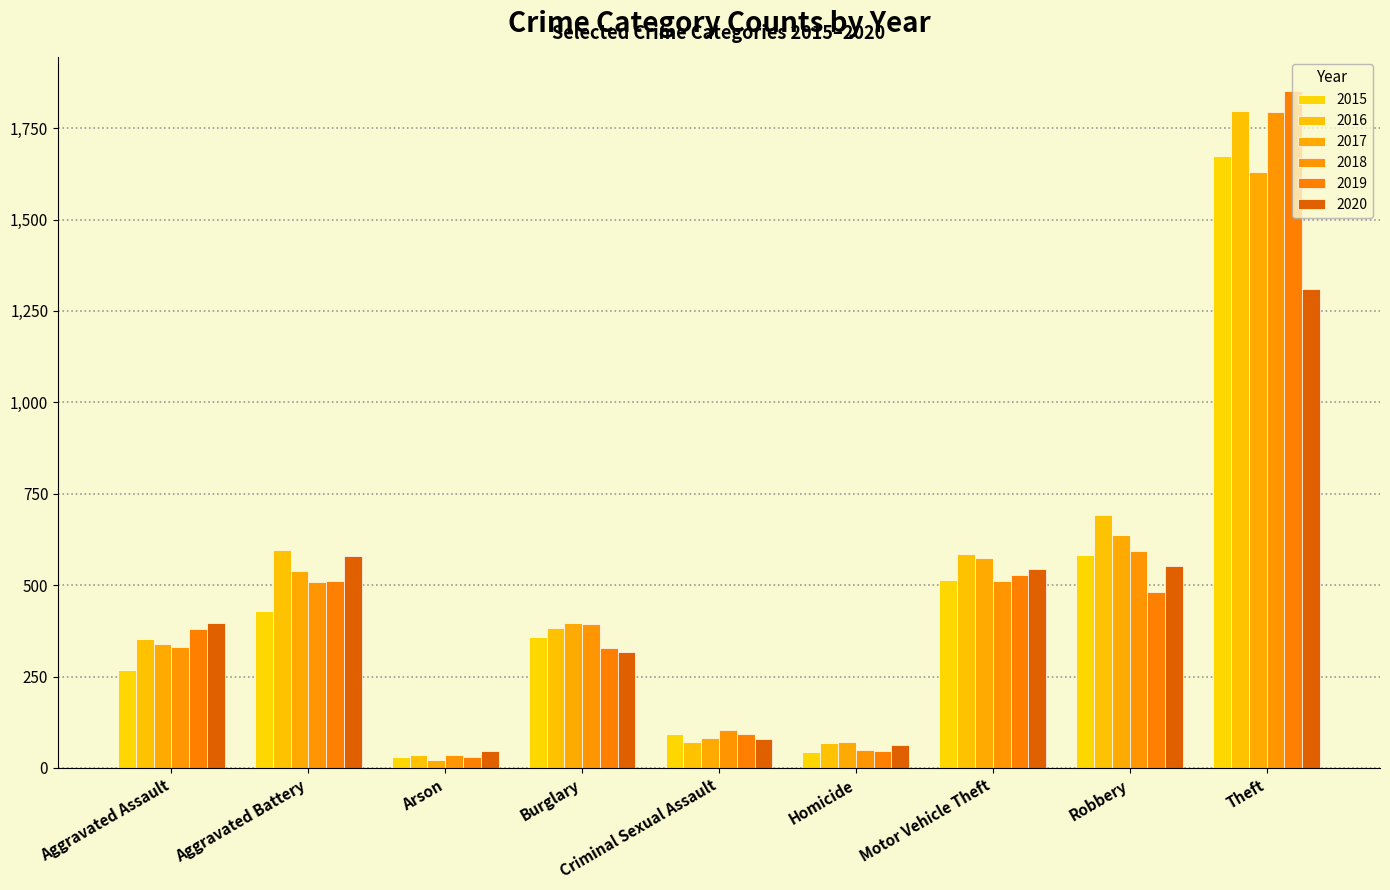

What is the average value of the 2017 series?

476